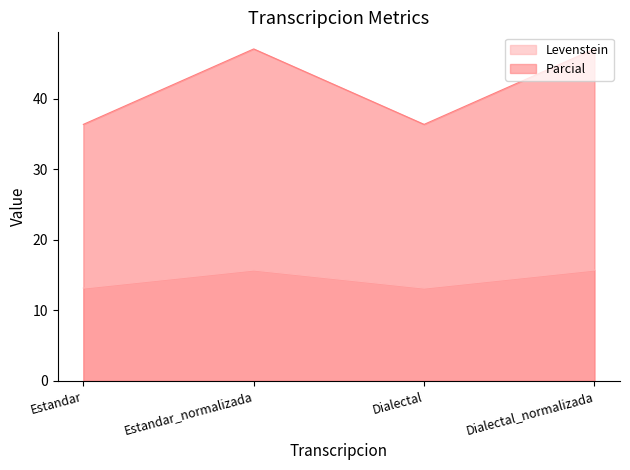

Reading left to right, transcribe all the data shown in this chart.

Levenstein: Estandar=13.2	Estandar_normalizada=15.7	Dialectal=13.2	Dialectal_normalizada=15.7
Parcial: Estandar=36.4	Estandar_normalizada=47.1	Dialectal=36.4	Dialectal_normalizada=47.1